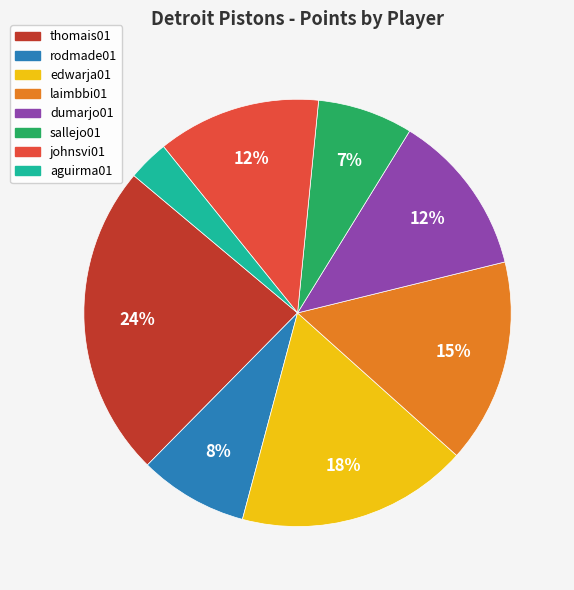

How many segments does this pie chart have?

8